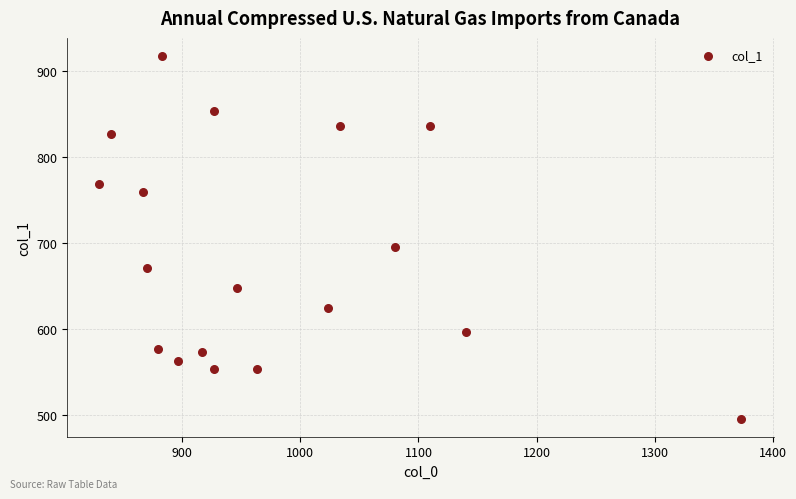

What is the range of Y values (max minus min)?

421.9